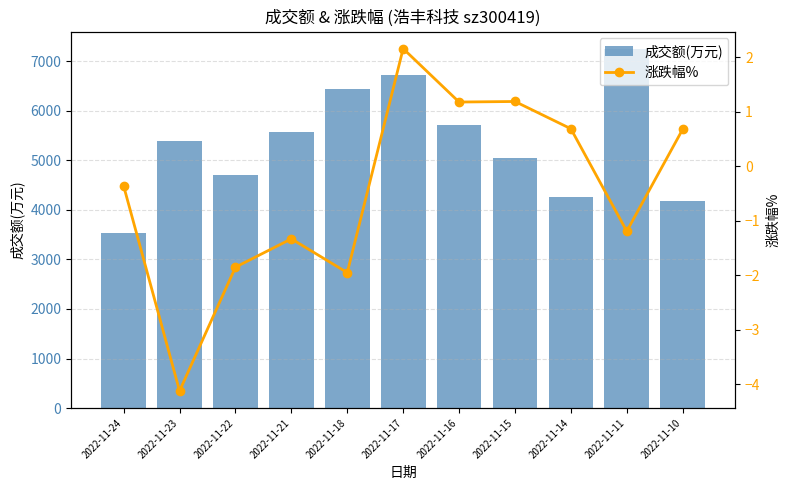

Reading right to left, transcribe all the data shown in this chart.

成交额(万元): 4175.0	7242.0	4268.0	5044.0	5718.0	6733.0	6435.0	5568.0	4710.0	5385.0	3538.0
涨跌幅%: 0.7	-1.2	0.7	1.2	1.2	2.2	-1.9	-1.3	-1.9	-4.1	-0.4